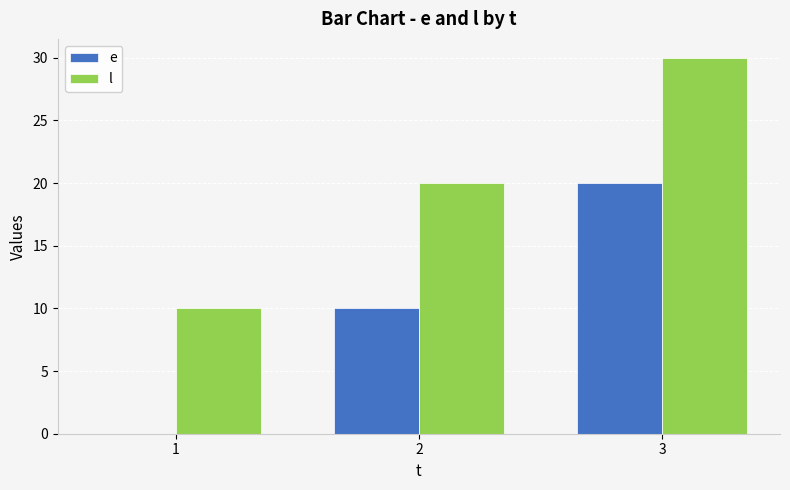

What is the maximum value for e?

20